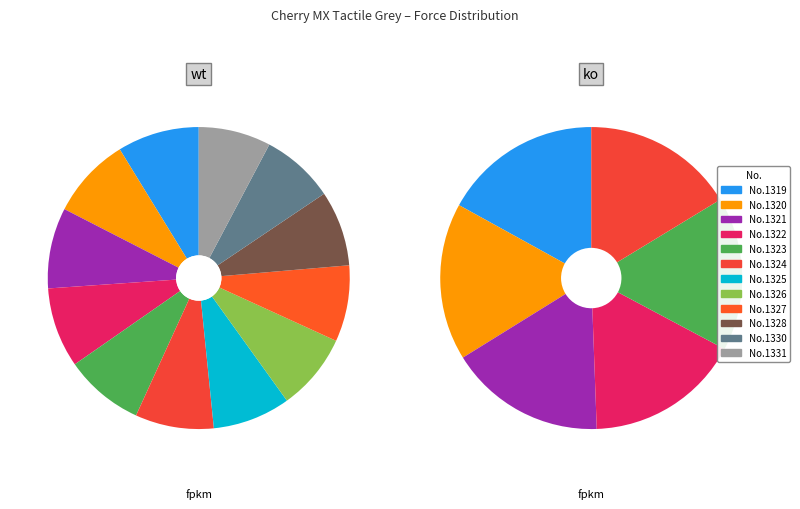

To the nearest percent, what portion does 1331 represent?

8%